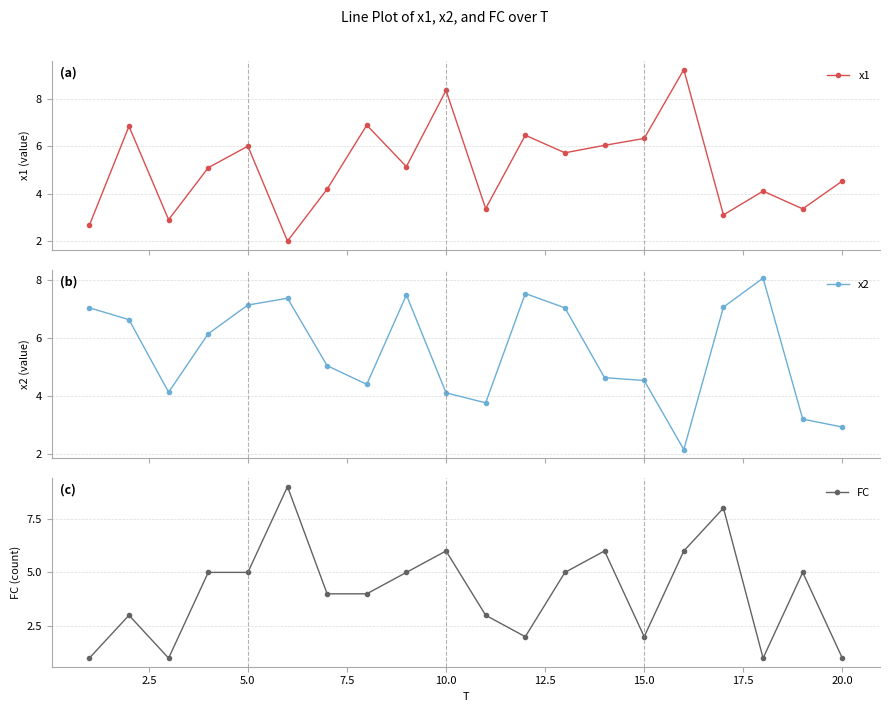

Count the number of categories in the chart.

20